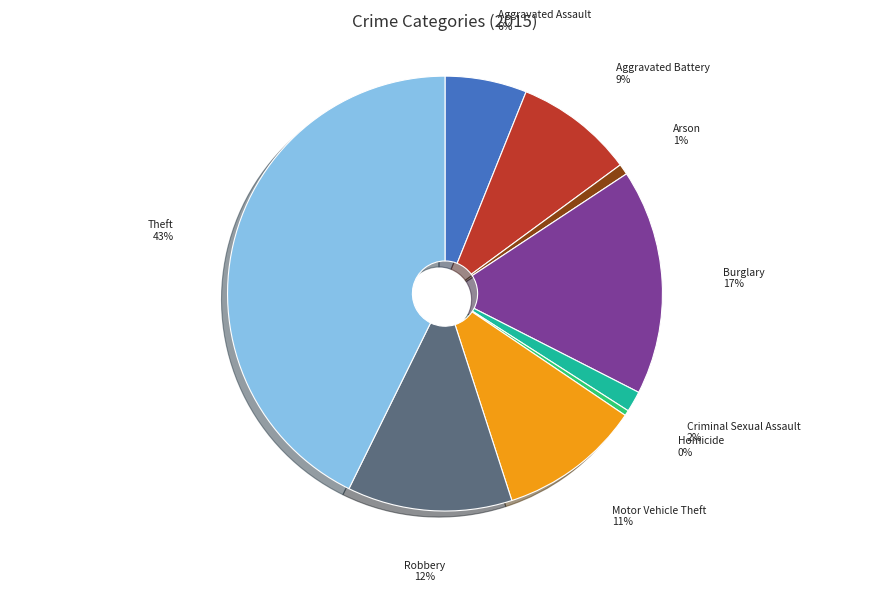

Is there a majority slice in this chart?

No